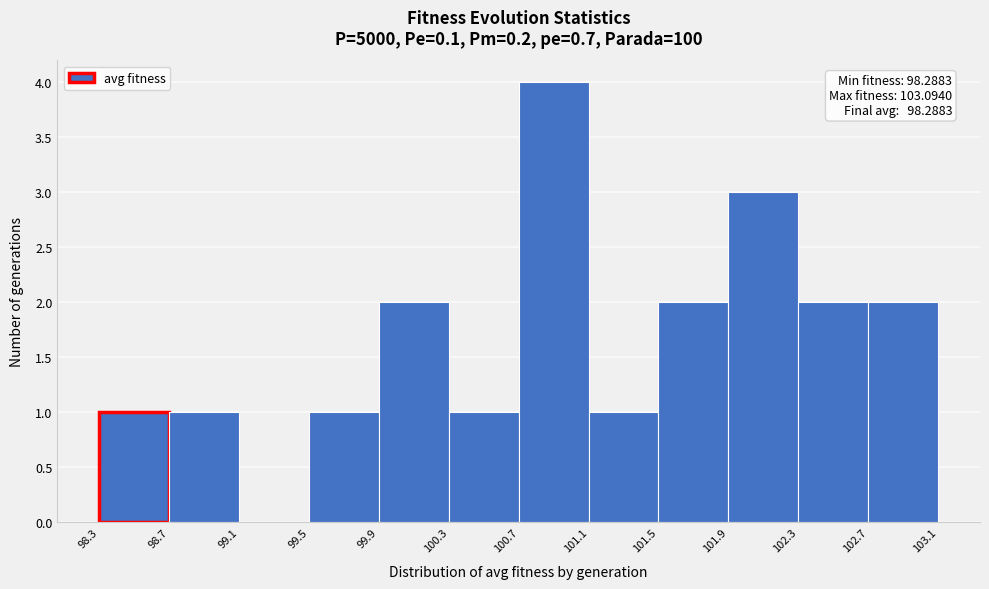

Which range on the x-axis has the tallest bar?

100.7 to 101.1